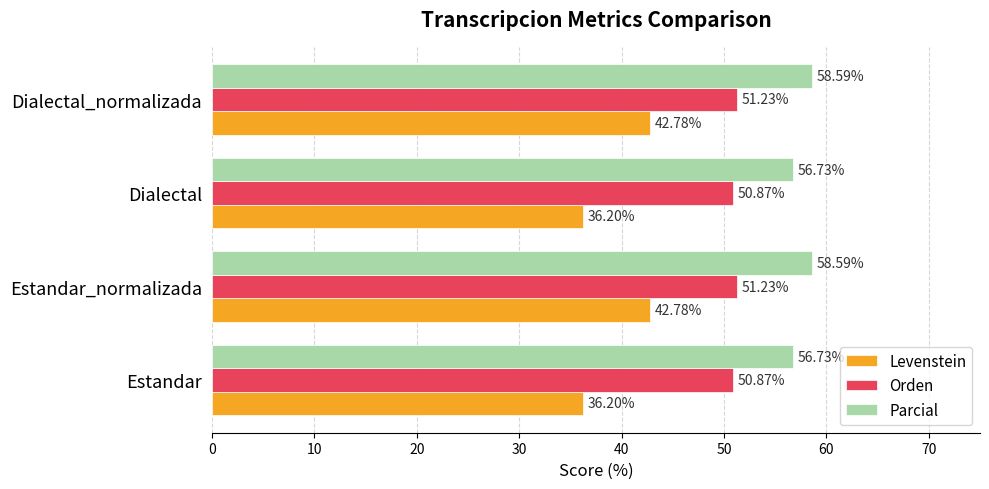

What is the difference between the Orden values at Dialectal and Dialectal_normalizada?

0.4